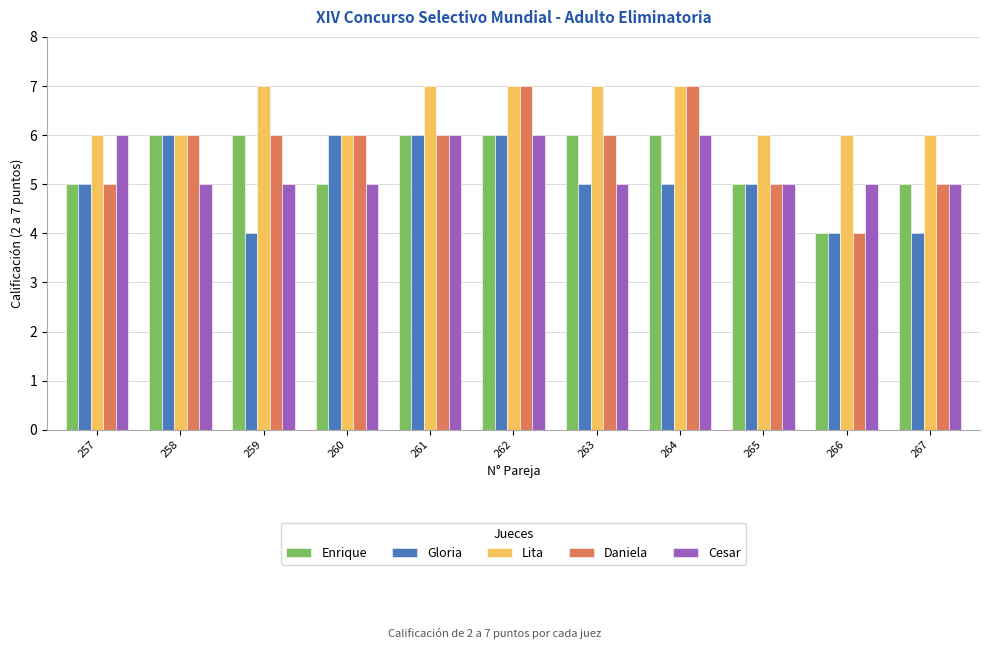

The Gloria series shows 6 at 267. True or false?

False